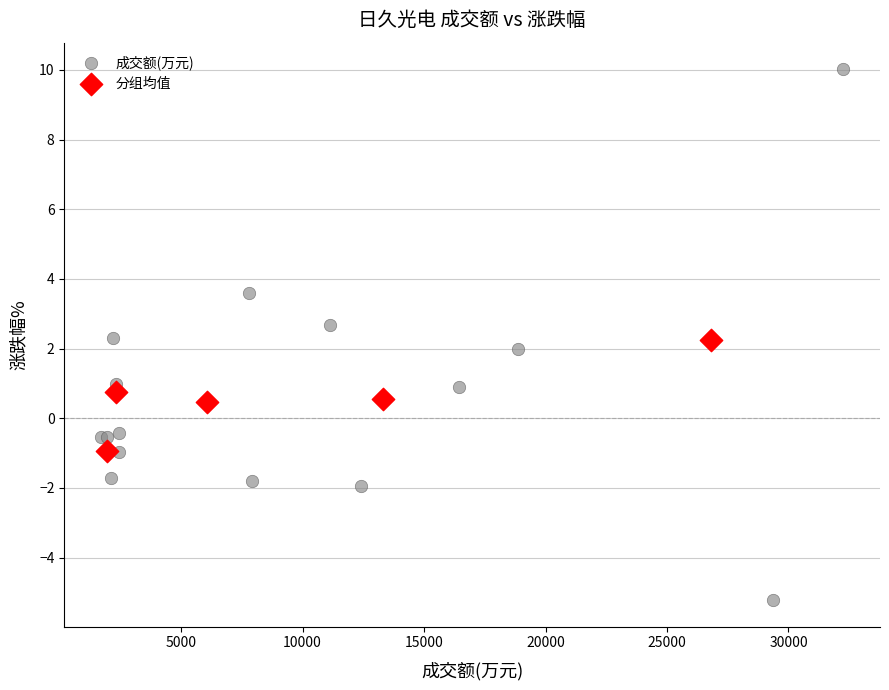

Which series reaches the maximum Y coordinate?

成交额(万元)